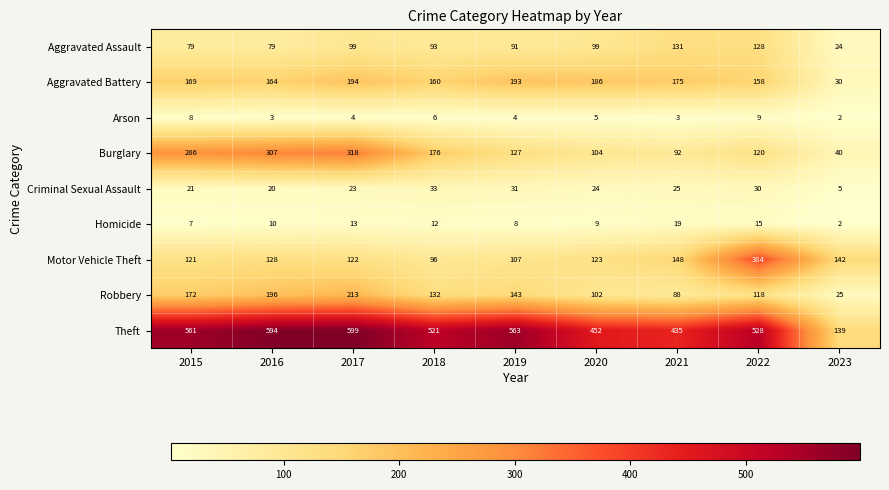

Rank the categories by Homicide value from highest to lowest.

2021, 2022, 2017, 2018, 2016, 2020, 2019, 2015, 2023